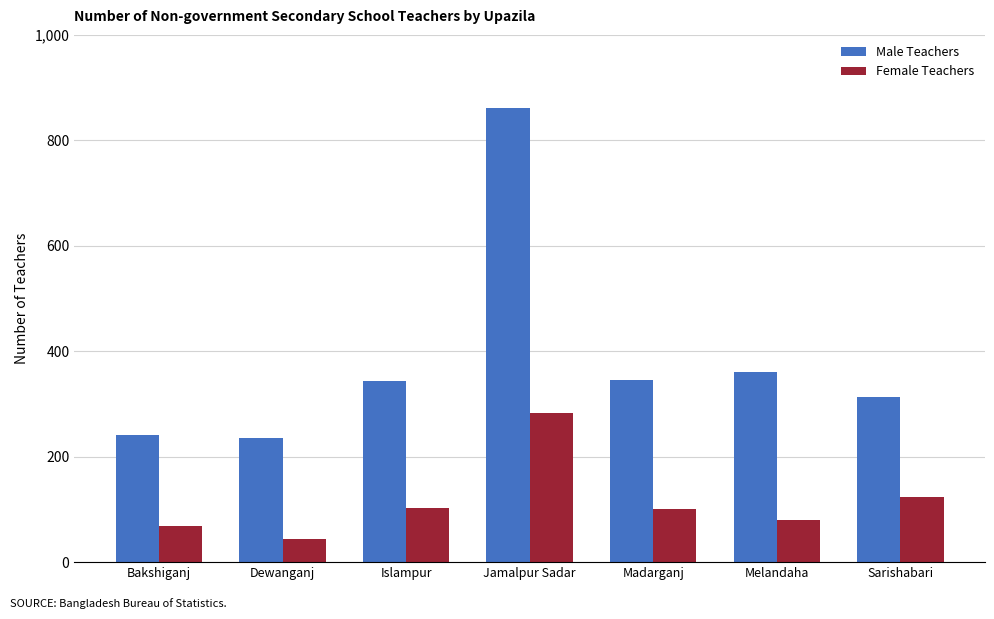

Which series has the largest total across all categories?

Male Teachers